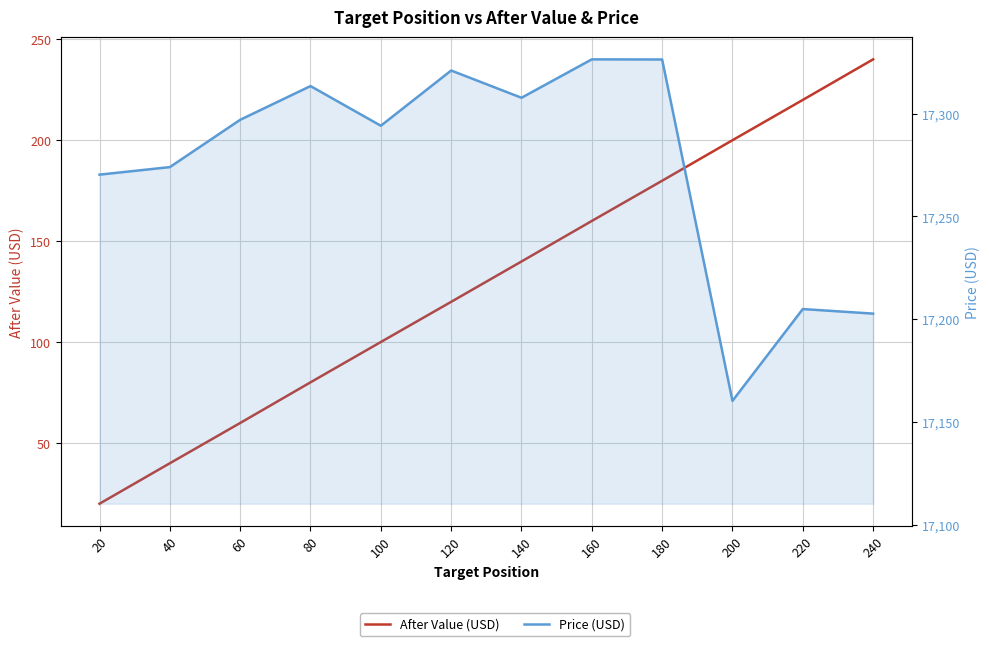

The After Value (USD) series shows 30.6 at 140. True or false?

False